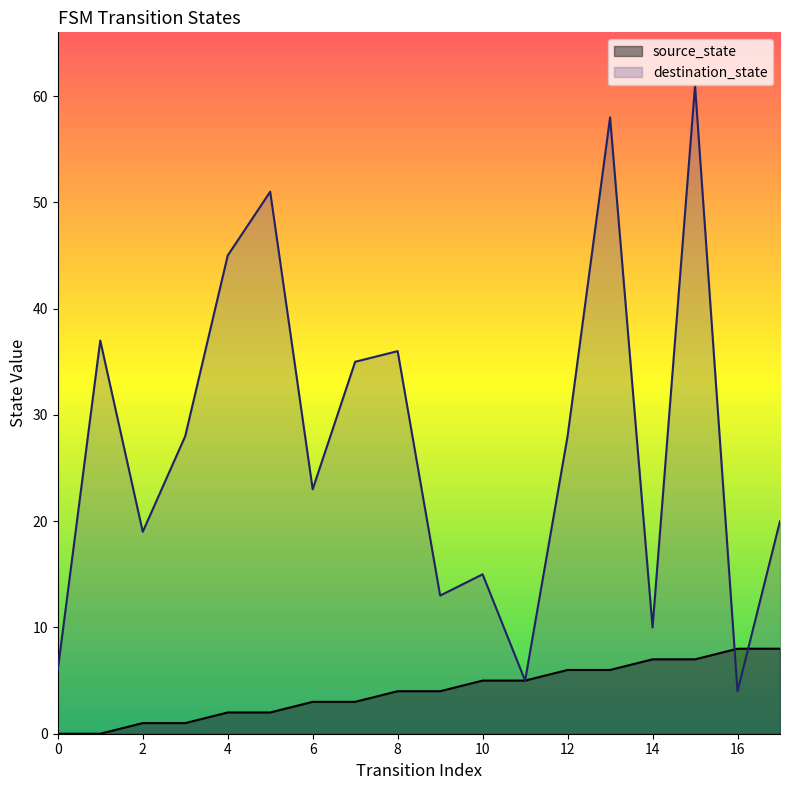

Does the chart display data point markers on the line(s)?

No